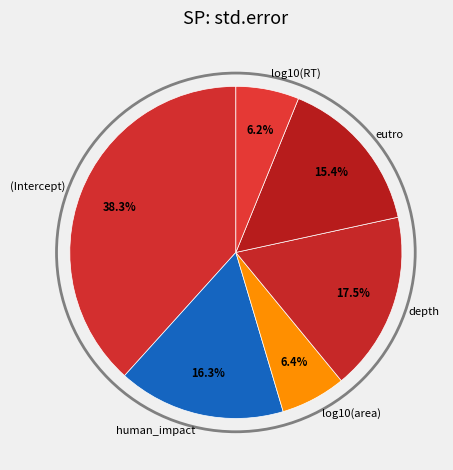

Is there a majority slice in this chart?

No